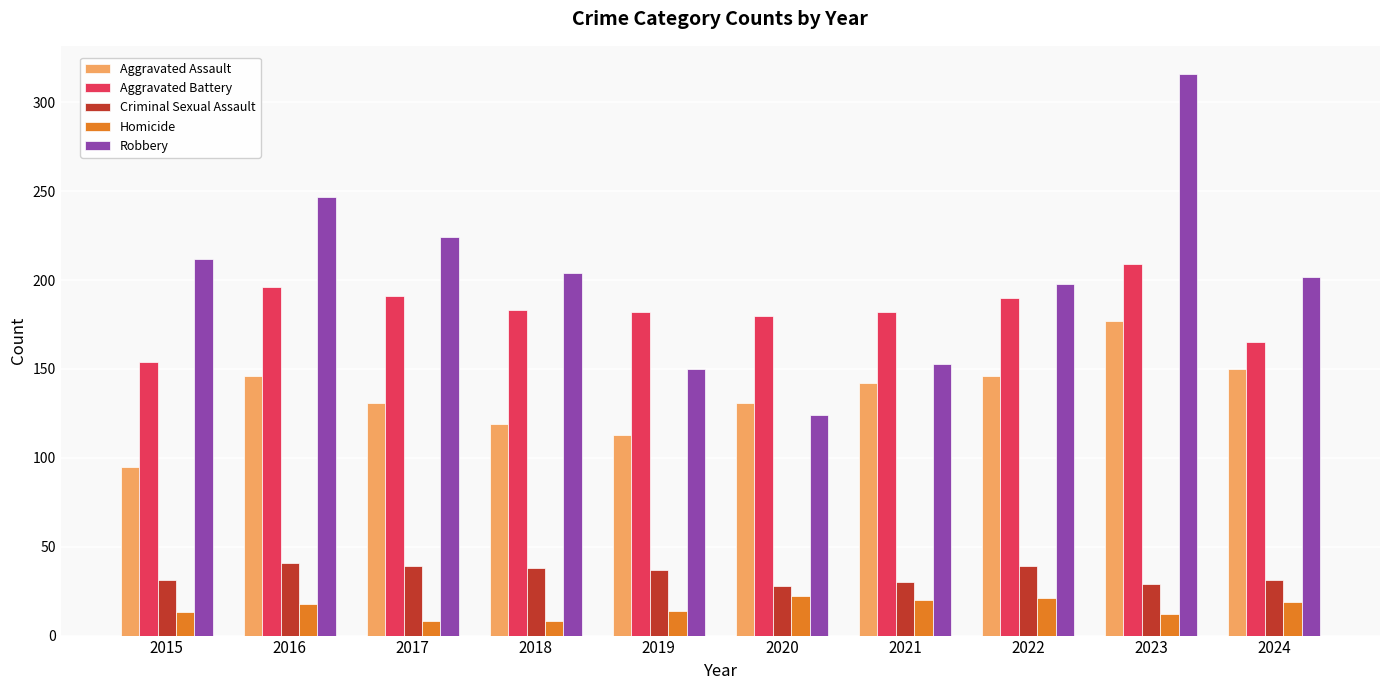

What is the value of the Criminal Sexual Assault bar at the 2nd from the left?

41